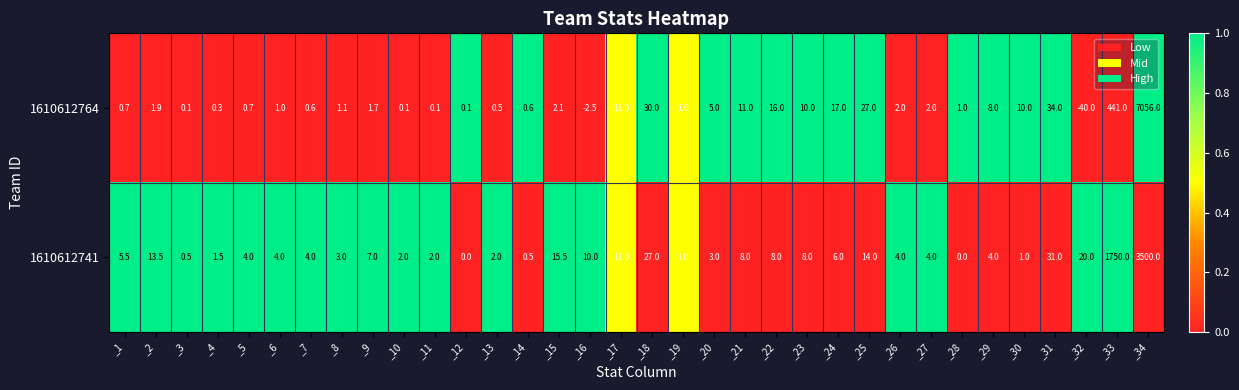

Which series changed the most between _10 and _16?

1610612741